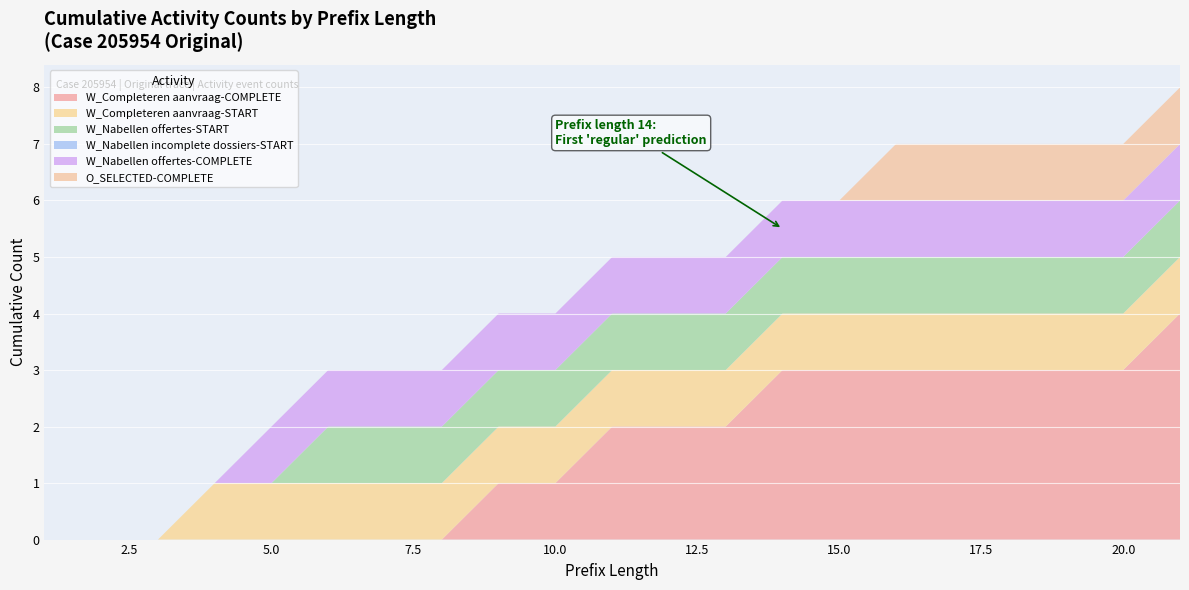

What is the average value of the W_Completeren aanvraag-COMPLETE series?

2